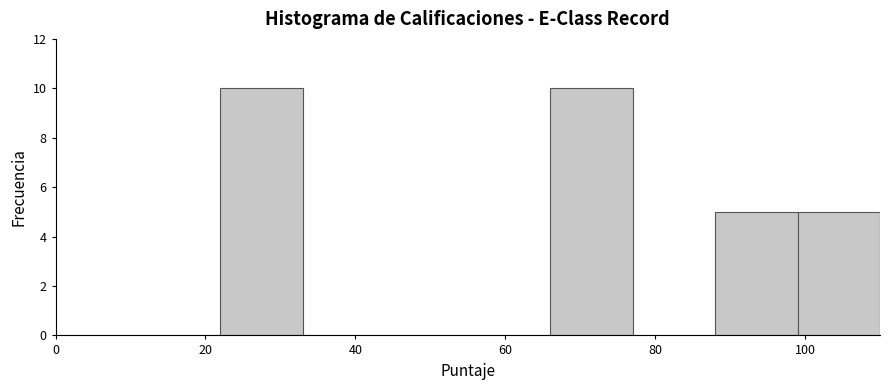

Reading left to right, transcribe this chart: for each bar, give the range it covers on the x-axis and its height. Neither the bar edges nor the heights are printed on the chart, so give them approximately, as read against the axes.

0 to 11: 0
11 to 22: 0
22 to 33: 10
33 to 44: 0
44 to 55: 0
55 to 66: 0
66 to 77: 10
77 to 88: 0
88 to 99: 5
99 to 110: 5